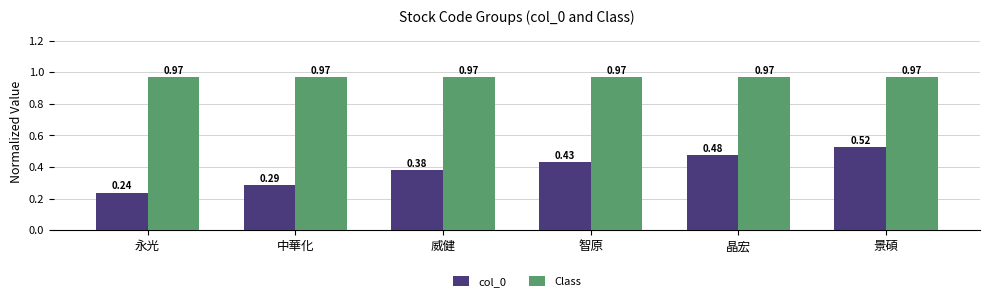

Rank the categories by col_0 value from highest to lowest.

景碩, 晶宏, 智原, 威健, 中華化, 永光